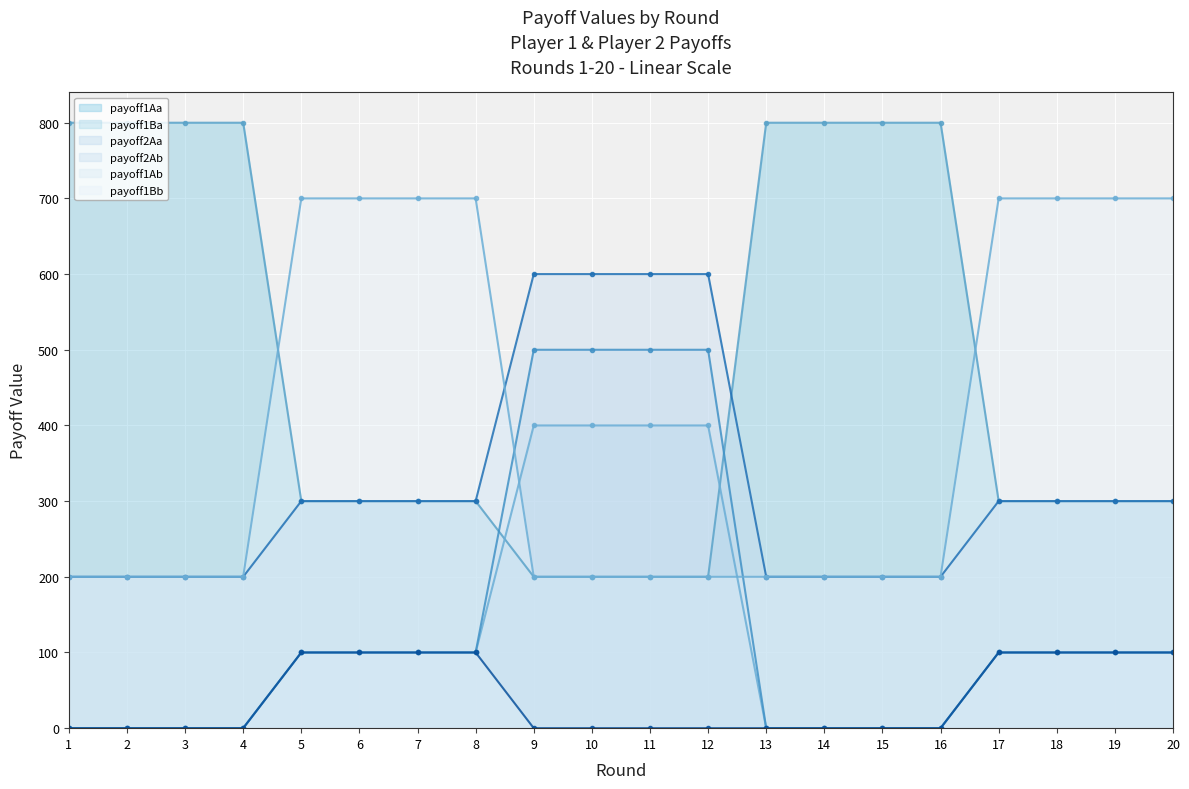

Which has a higher value, 3 or 5?

3